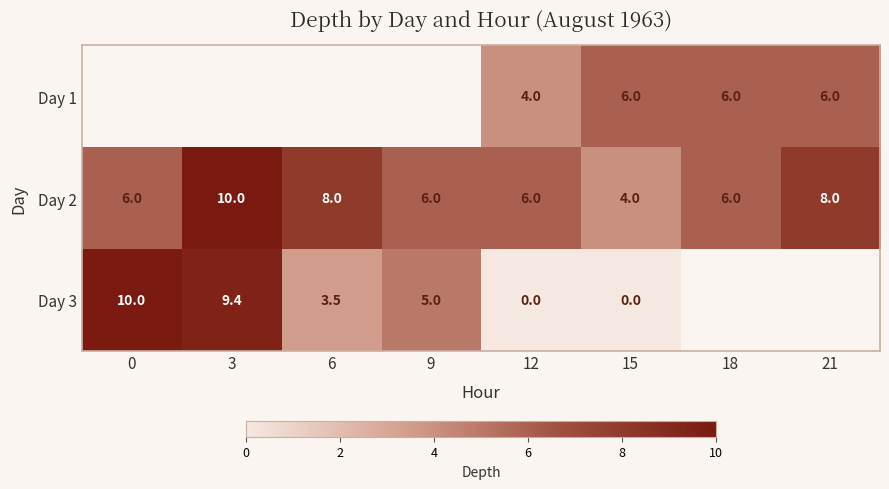

Is it true that Day 1 equals 1.5 at 12?

False